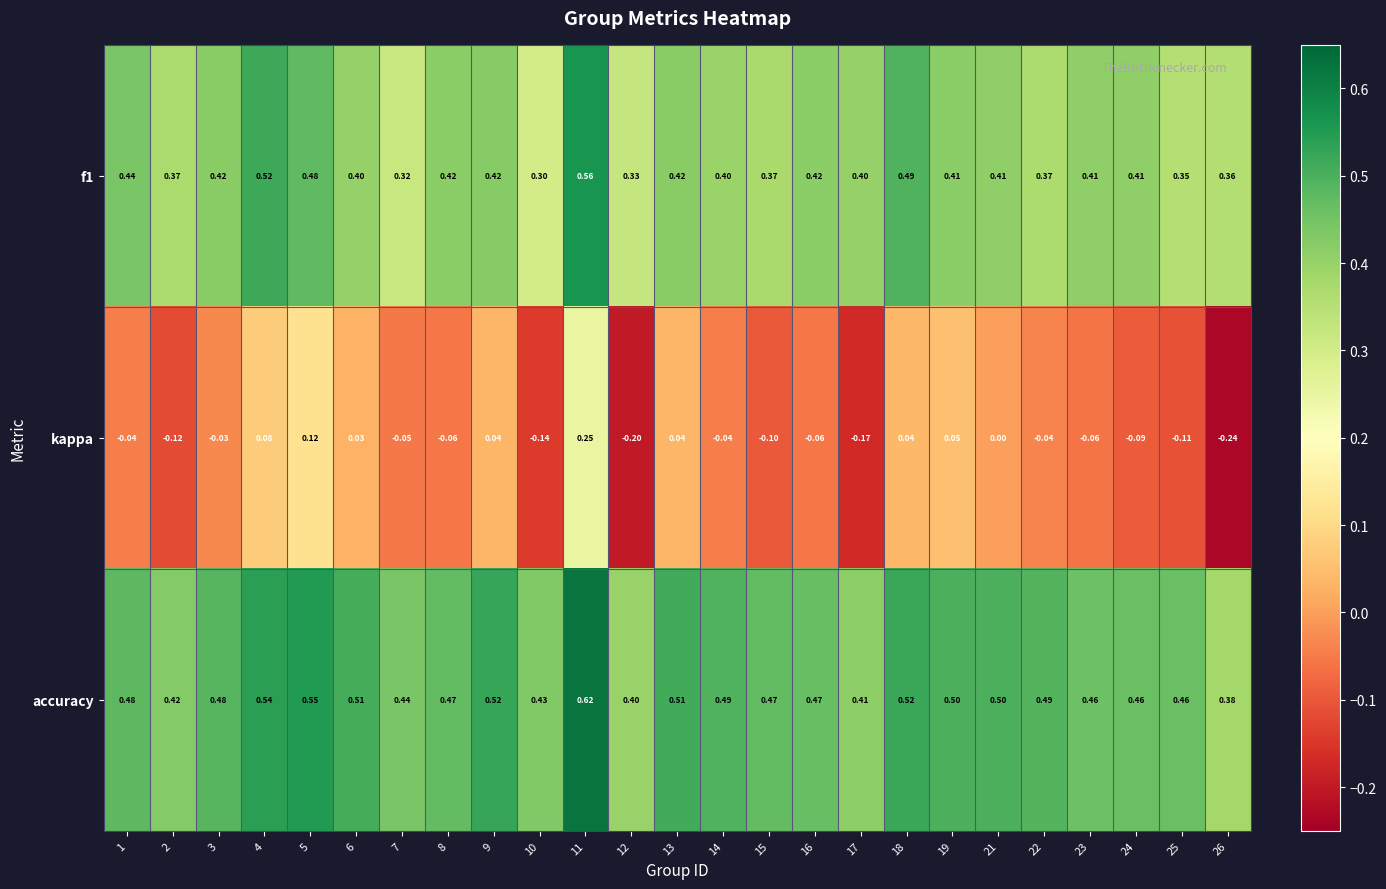

At 17, list the series in order from smallest to largest.

kappa, f1, accuracy